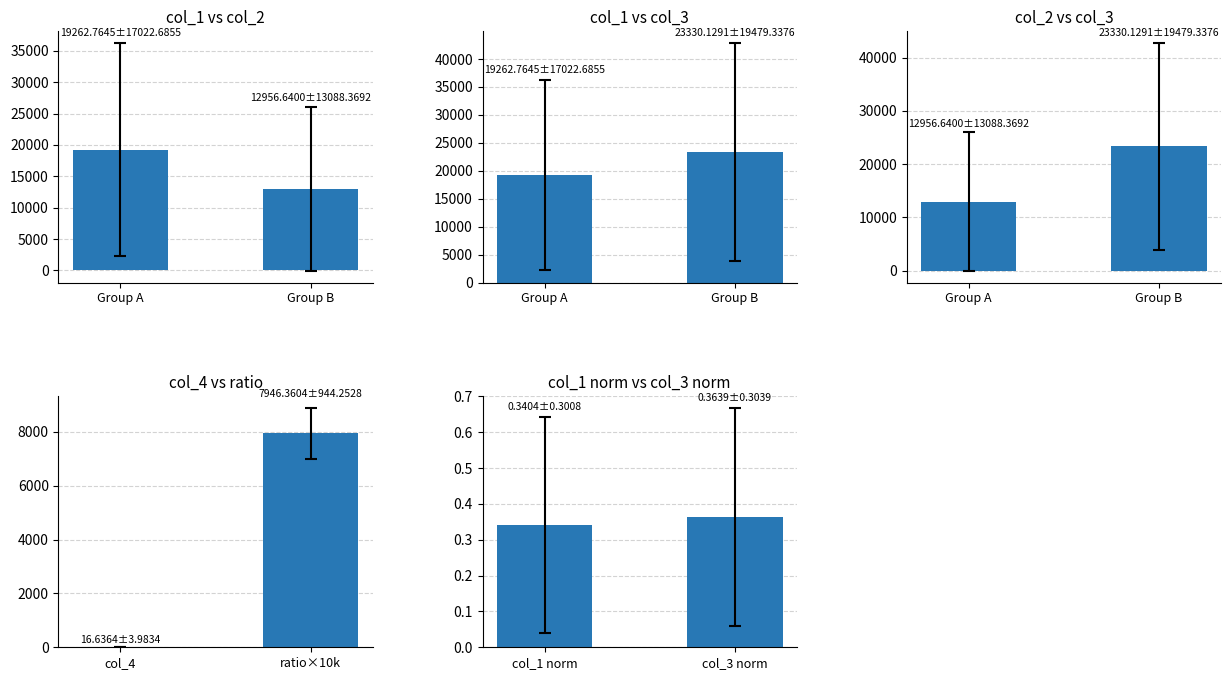

Between col_1 norm and col_3 norm, which is larger?

col_3 norm